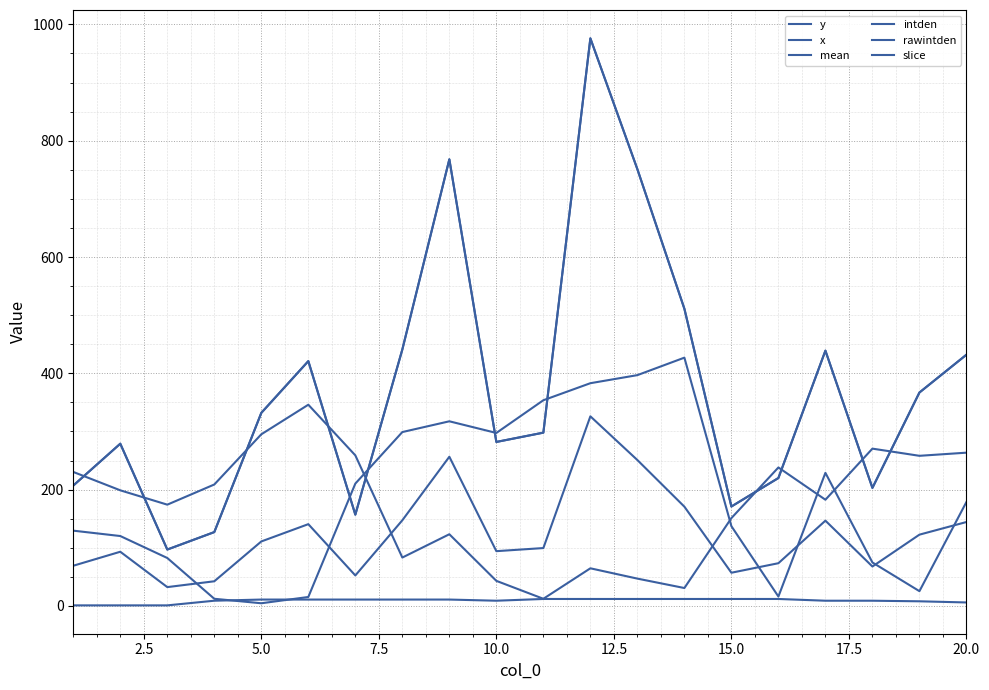

Does the chart have visible grid lines?

Yes